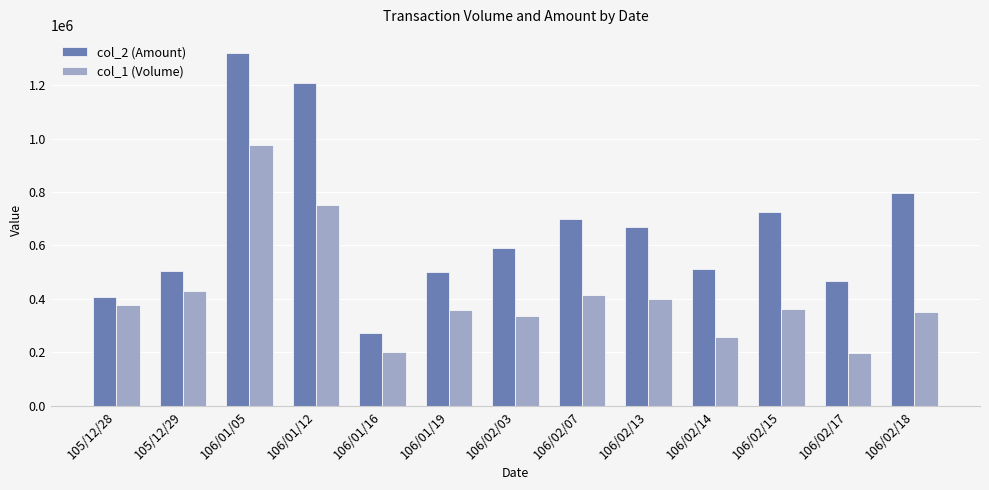

How many values in the col_1 (Volume) series are below 363000?

6